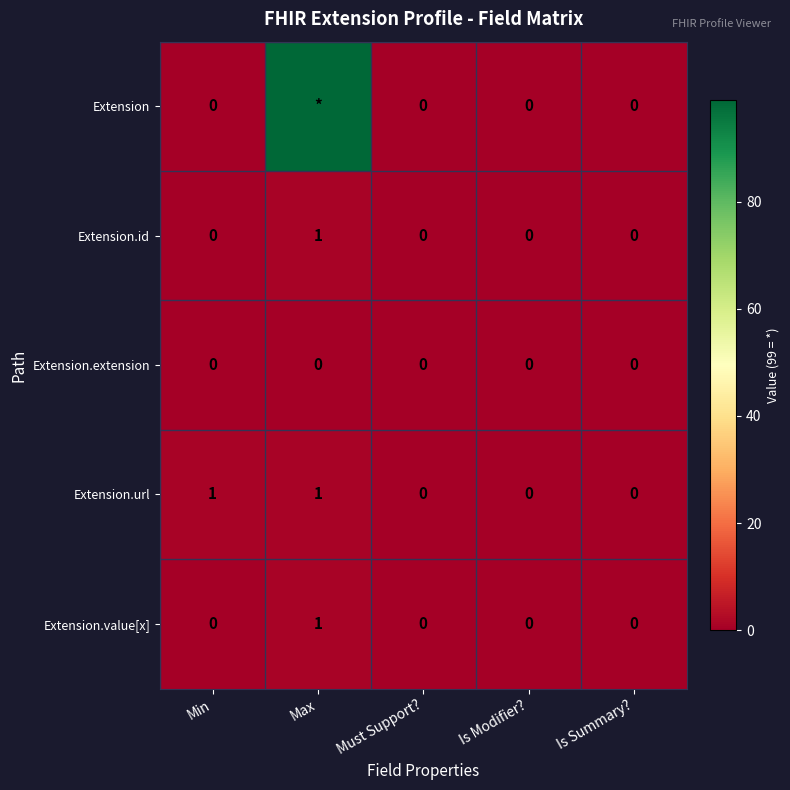

What is the maximum value for Extension.id?

1